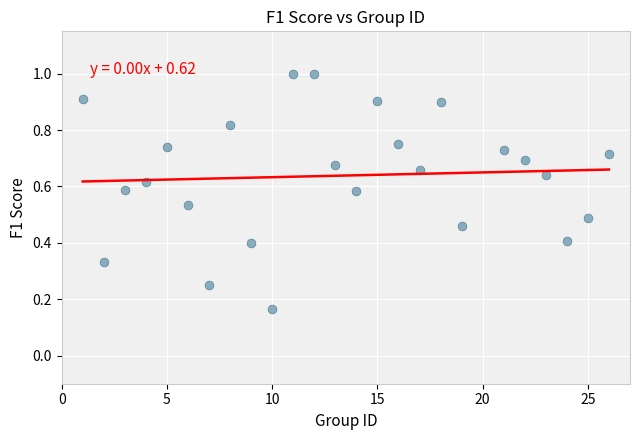

What is the range of X values (max minus min)?

25.0